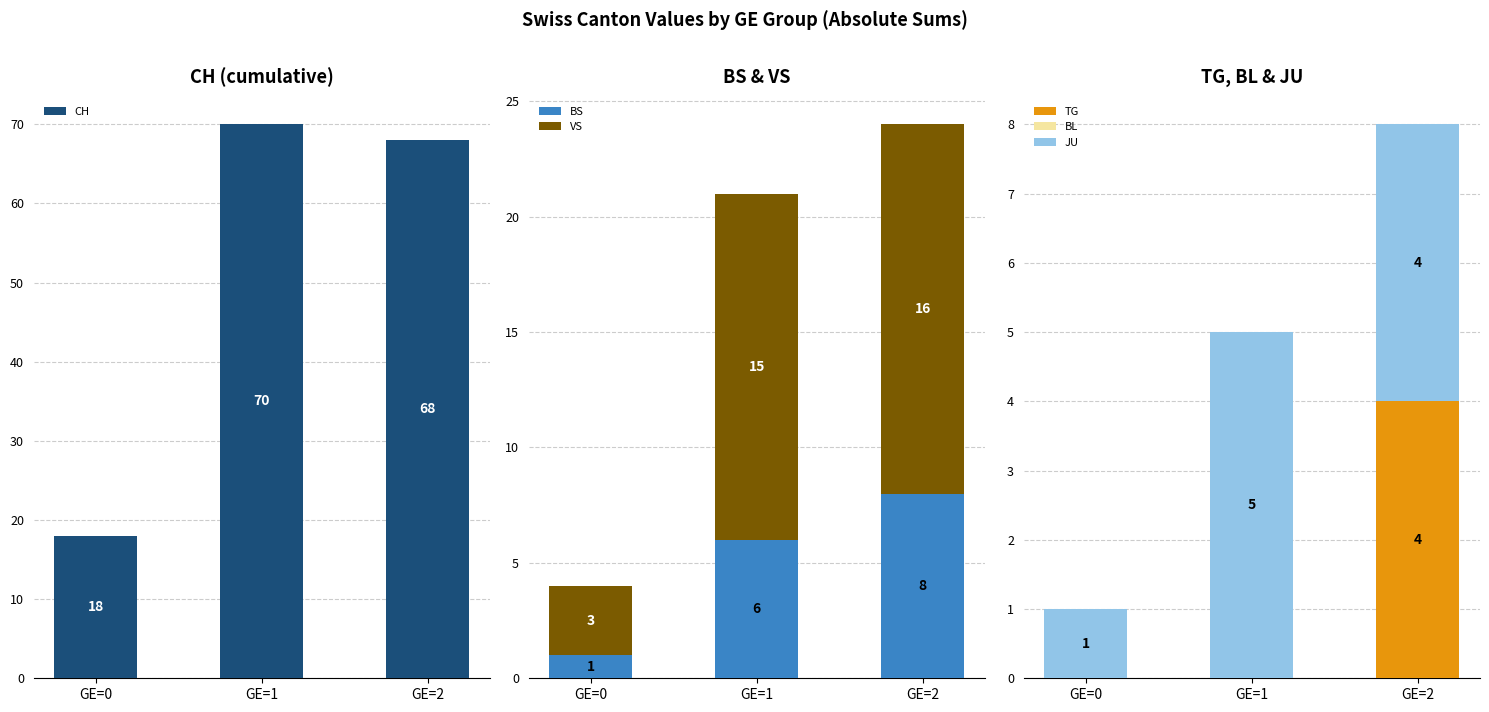

What is the average value of the VS series?

11